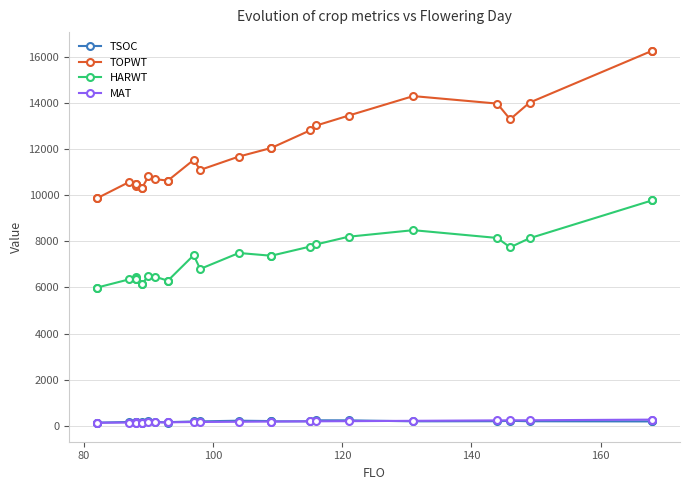

Is the value of MAT at 11 greater than the value of TSOC at 180?

No